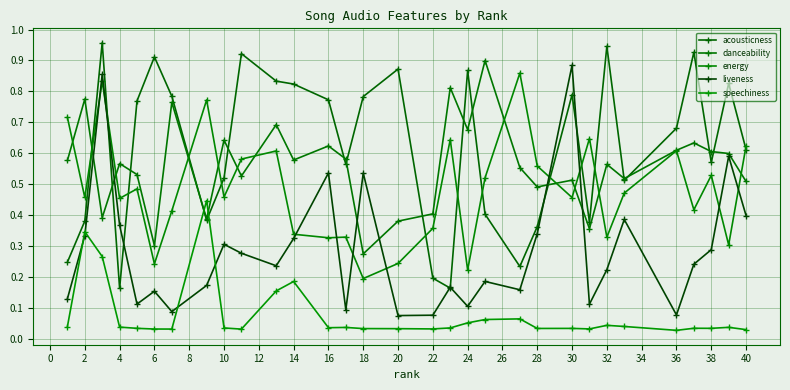

How many data points does each series have?

31